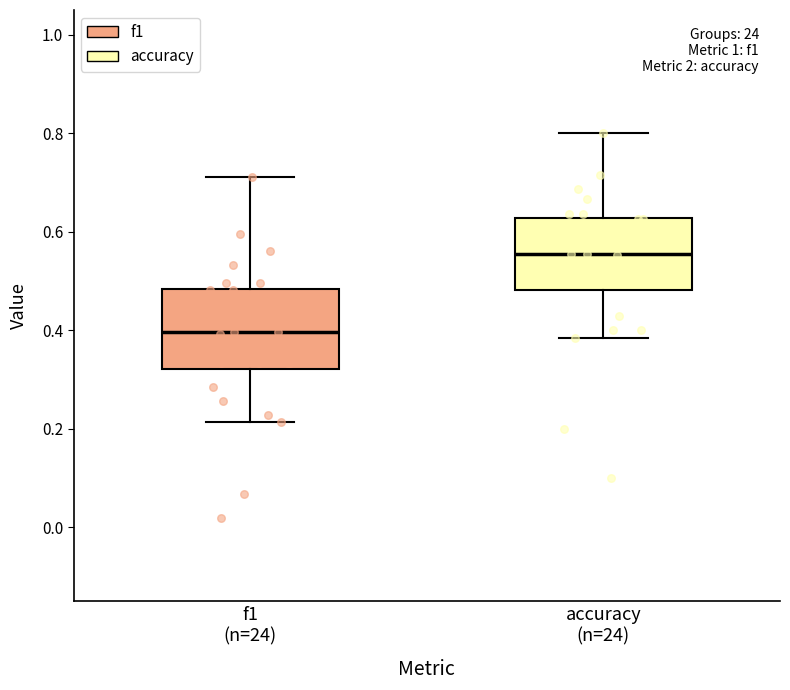

Reading left to right, transcribe this box plot: for each box, give where its median line is, the range the box spans, and where its two whiskers end, as read against the y-axis. The values are not printed on the chart, so give them approximately, as read against the axis.

f1 (n=24): median 0.40, box 0.32 to 0.48, whiskers 0.22 to 0.72
accuracy (n=24): median 0.56, box 0.48 to 0.62, whiskers 0.38 to 0.80